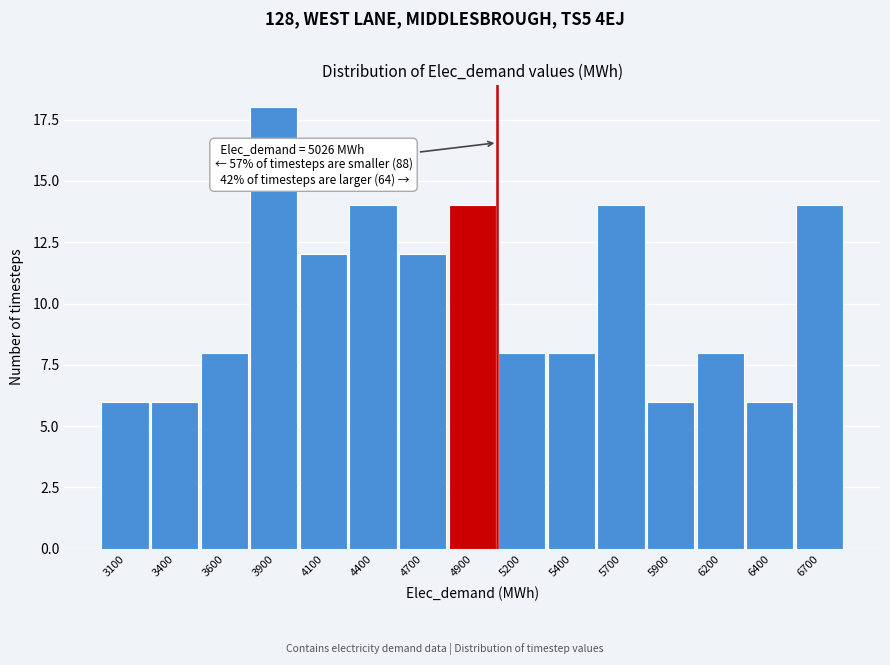

Reading left to right, transcribe all the data shown in this chart.

3100=6	3400=6	3600=8	3900=18	4100=12	4400=14	4700=12	4900=14	5200=8	5400=8	5700=14	5900=6	6200=8	6400=6	6700=14